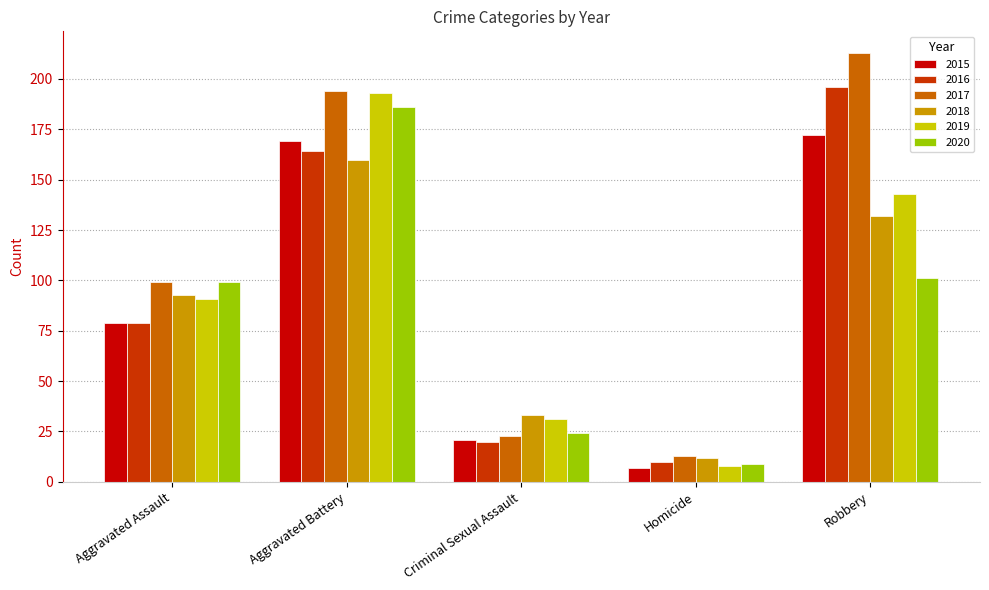

Which series has the widest spread of values?

2017